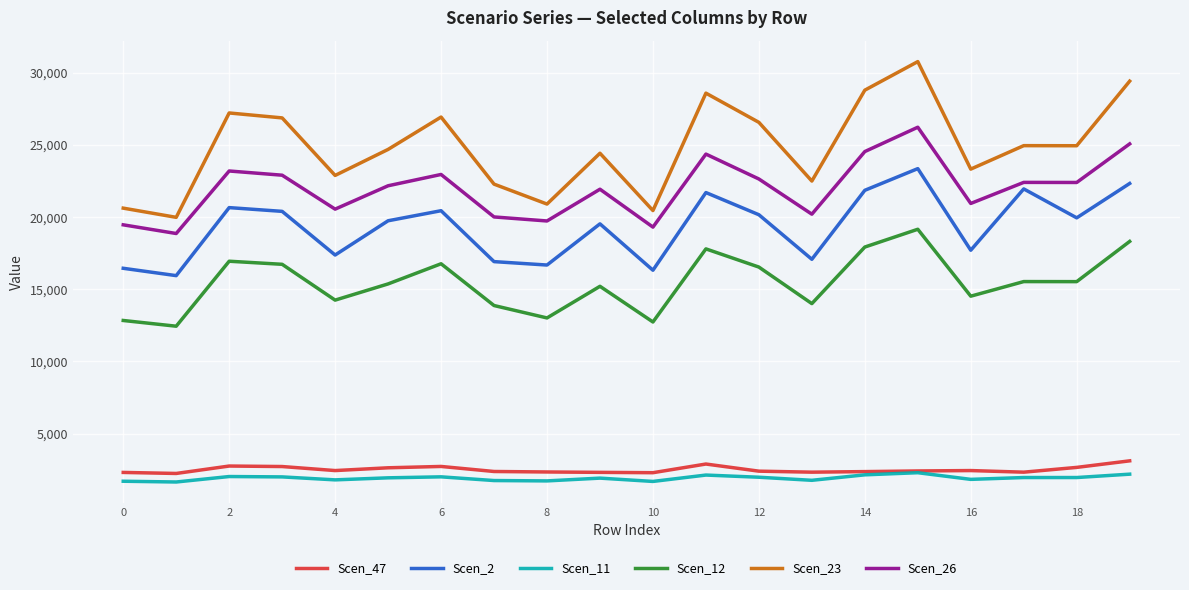

Which series has the largest total across all categories?

Scen_23